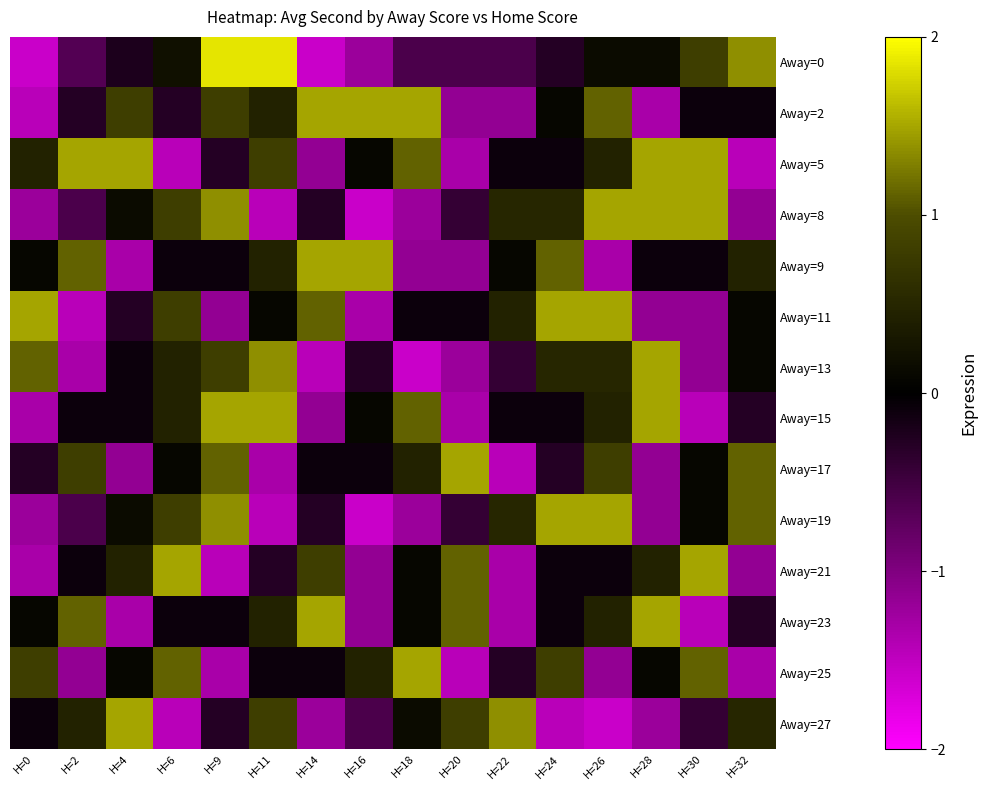

What is the spread (max minus min) of values at H=16?

3.1